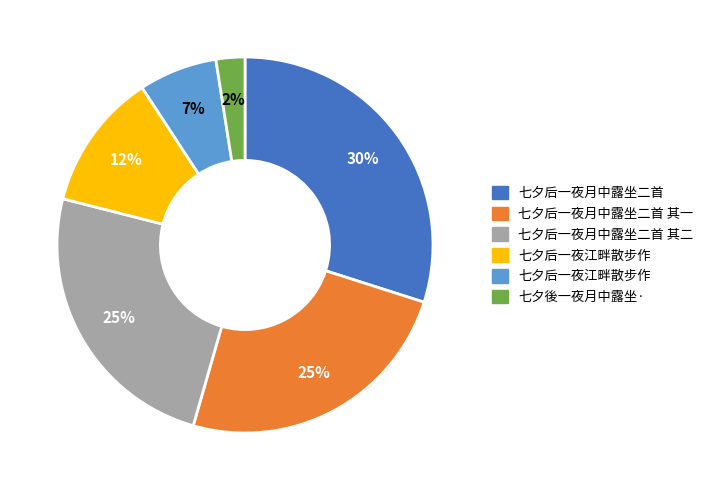

To the nearest percent, what is the average slice percentage?

17%